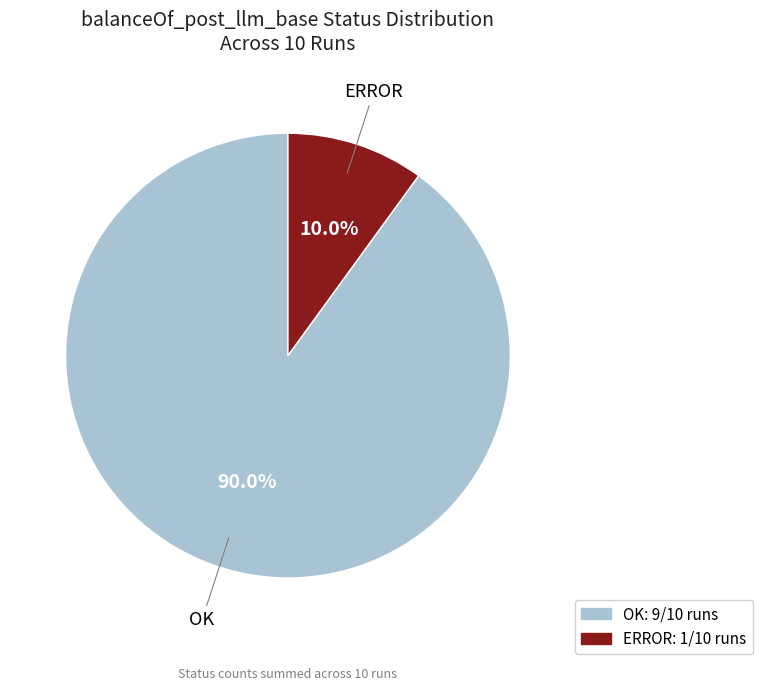

Which has a higher value, OK or ERROR?

OK